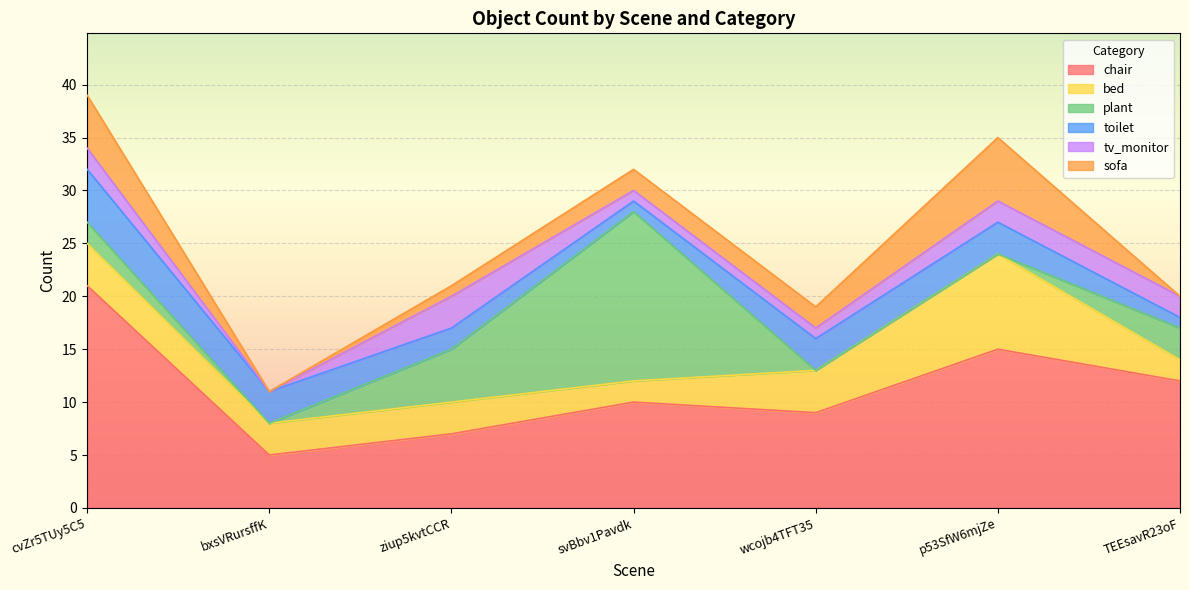

What is the difference between the second highest and minimum values in the sofa series?

5